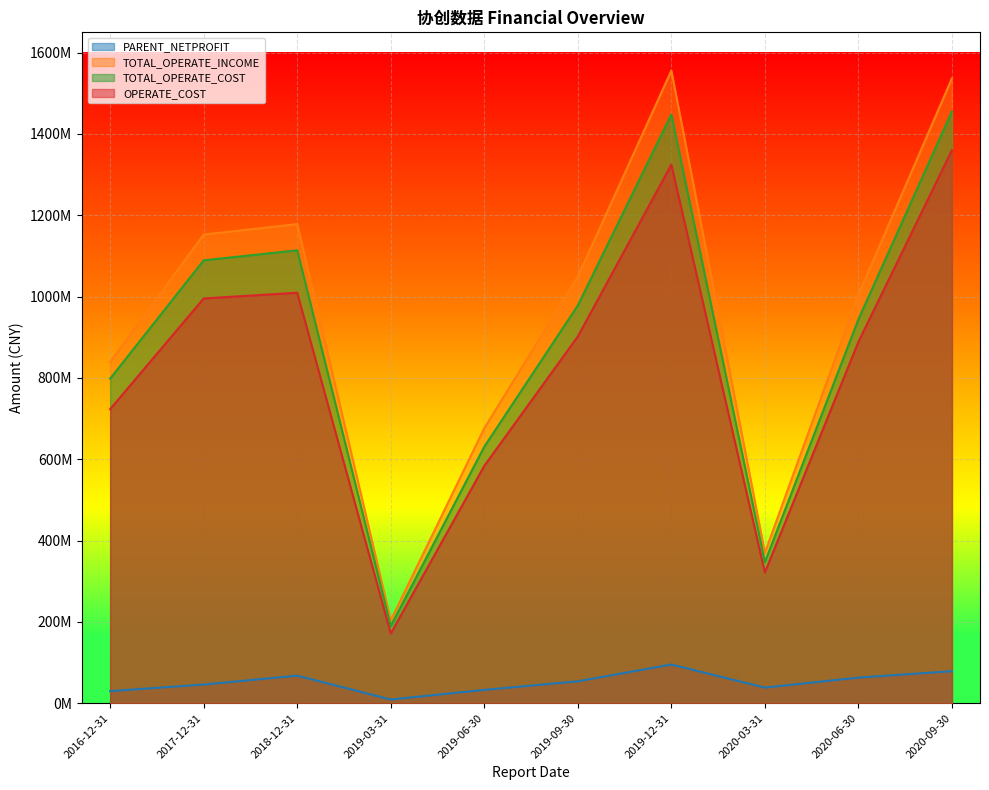

True or false: PARENT_NETPROFIT has a value of 78838390.0 at 2020-09-30.

True